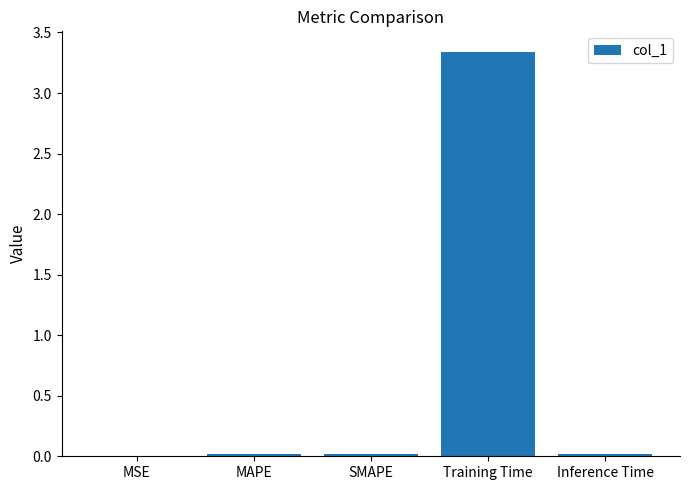

What is the average value?

0.7